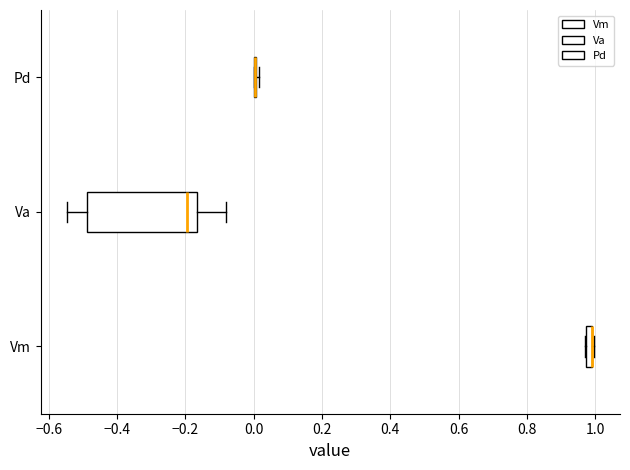

Which box is the widest, from its left edge to its right edge?

Va